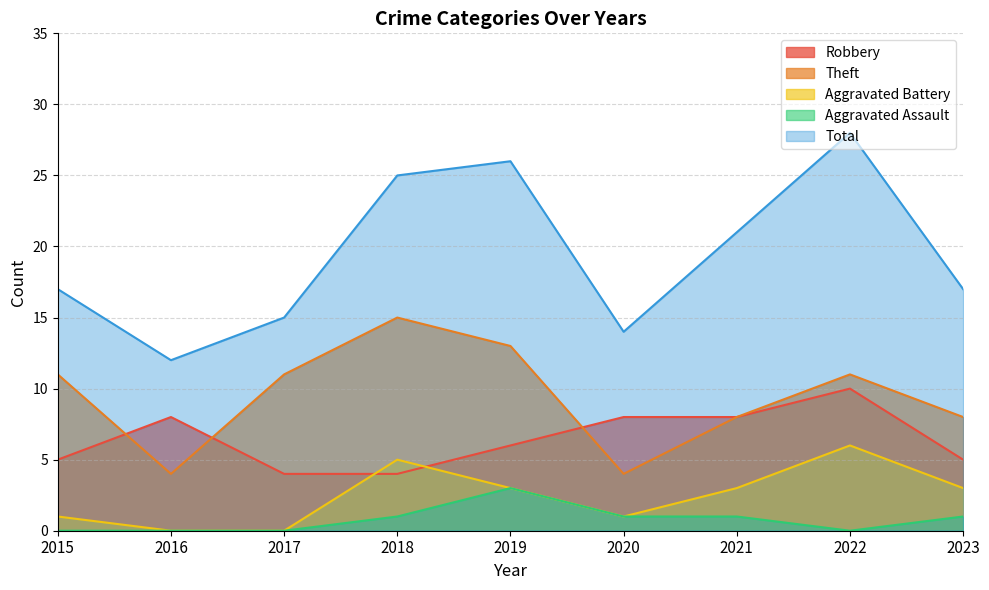

What is the average value of the Robbery series?

6